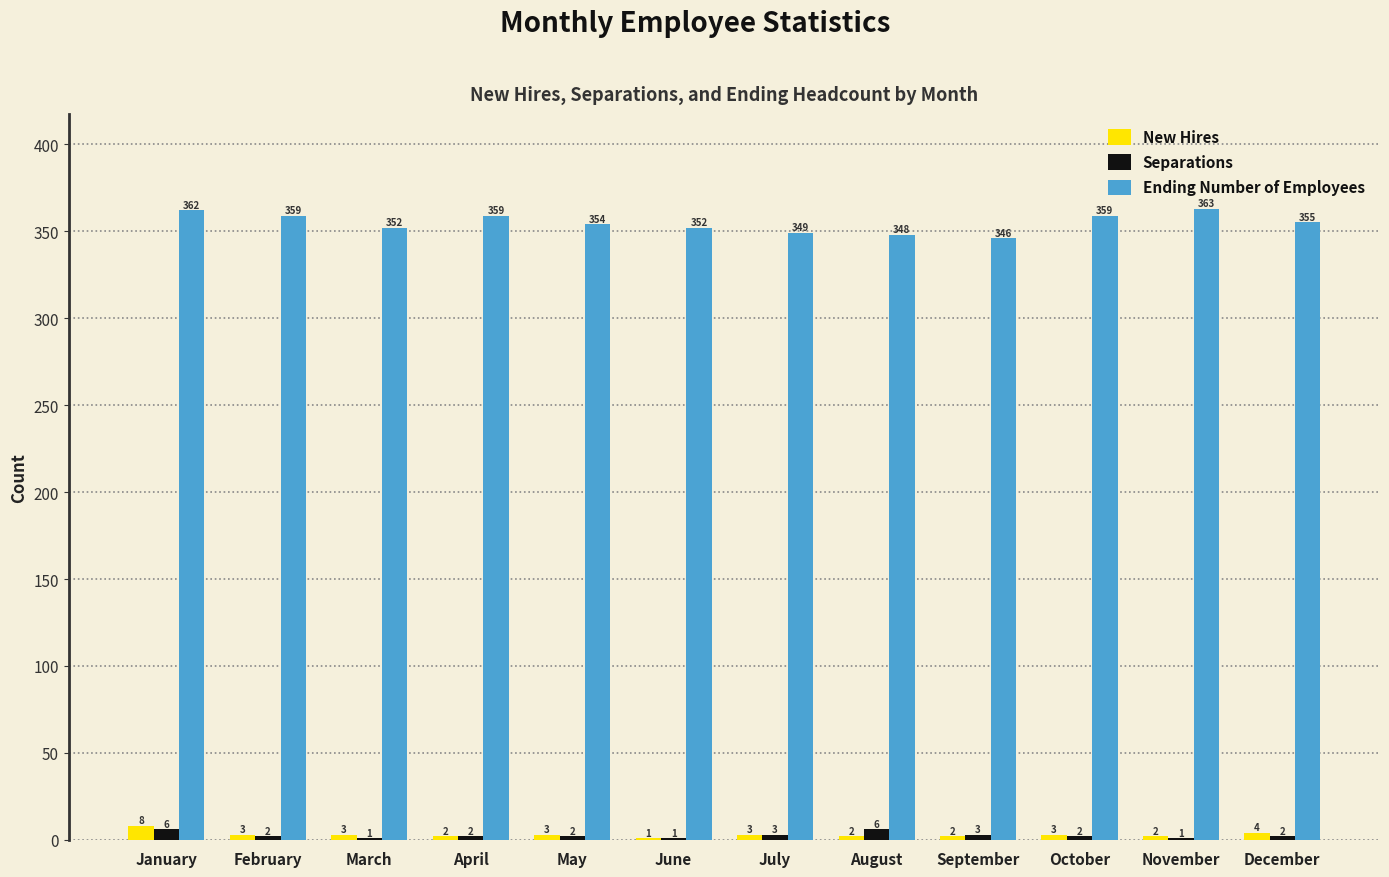

Reading right to left, what are all the values shown in this chart?

New Hires: 4	2	3	2	2	3	1	3	2	3	3	8
Separations: 2	1	2	3	6	3	1	2	2	1	2	6
Ending Number of Employees: 355	363	359	346	348	349	352	354	359	352	359	362